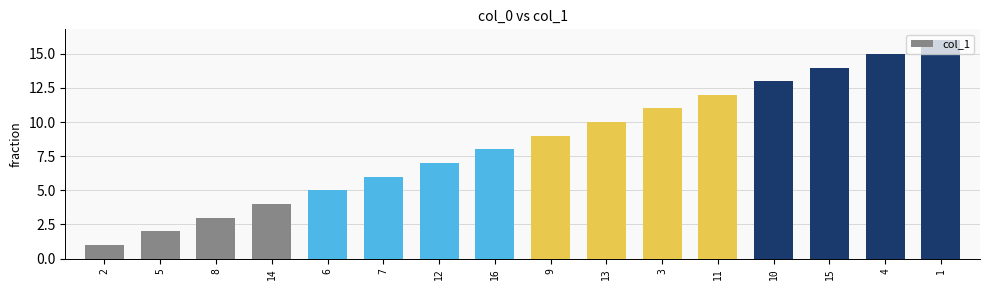

What is the smallest value displayed?

1